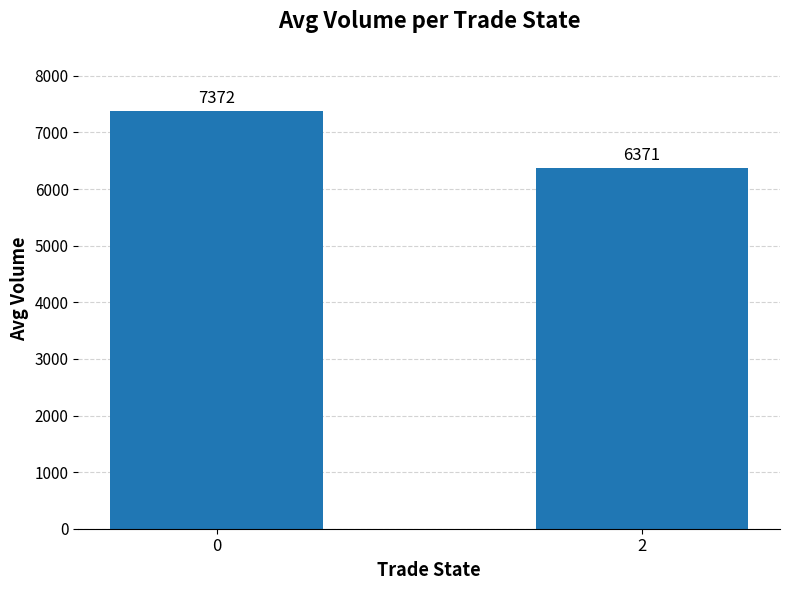

What is the difference between the maximum and minimum values?

1001.2